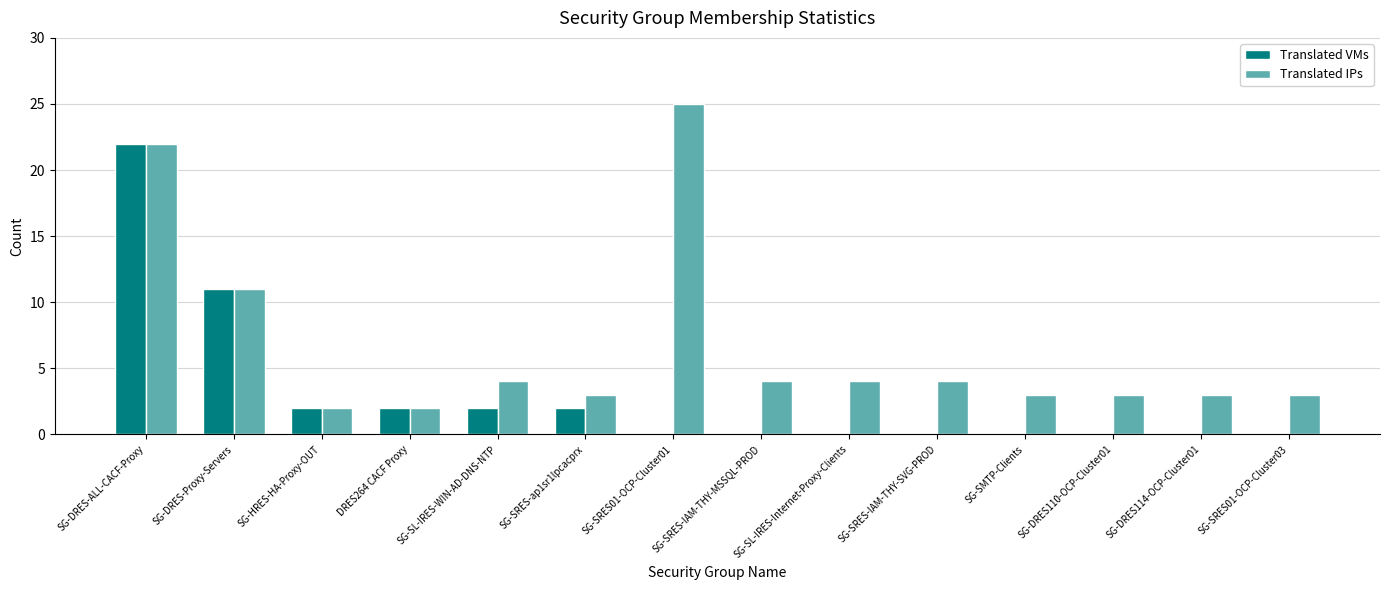

What is the greatest value displayed?

25